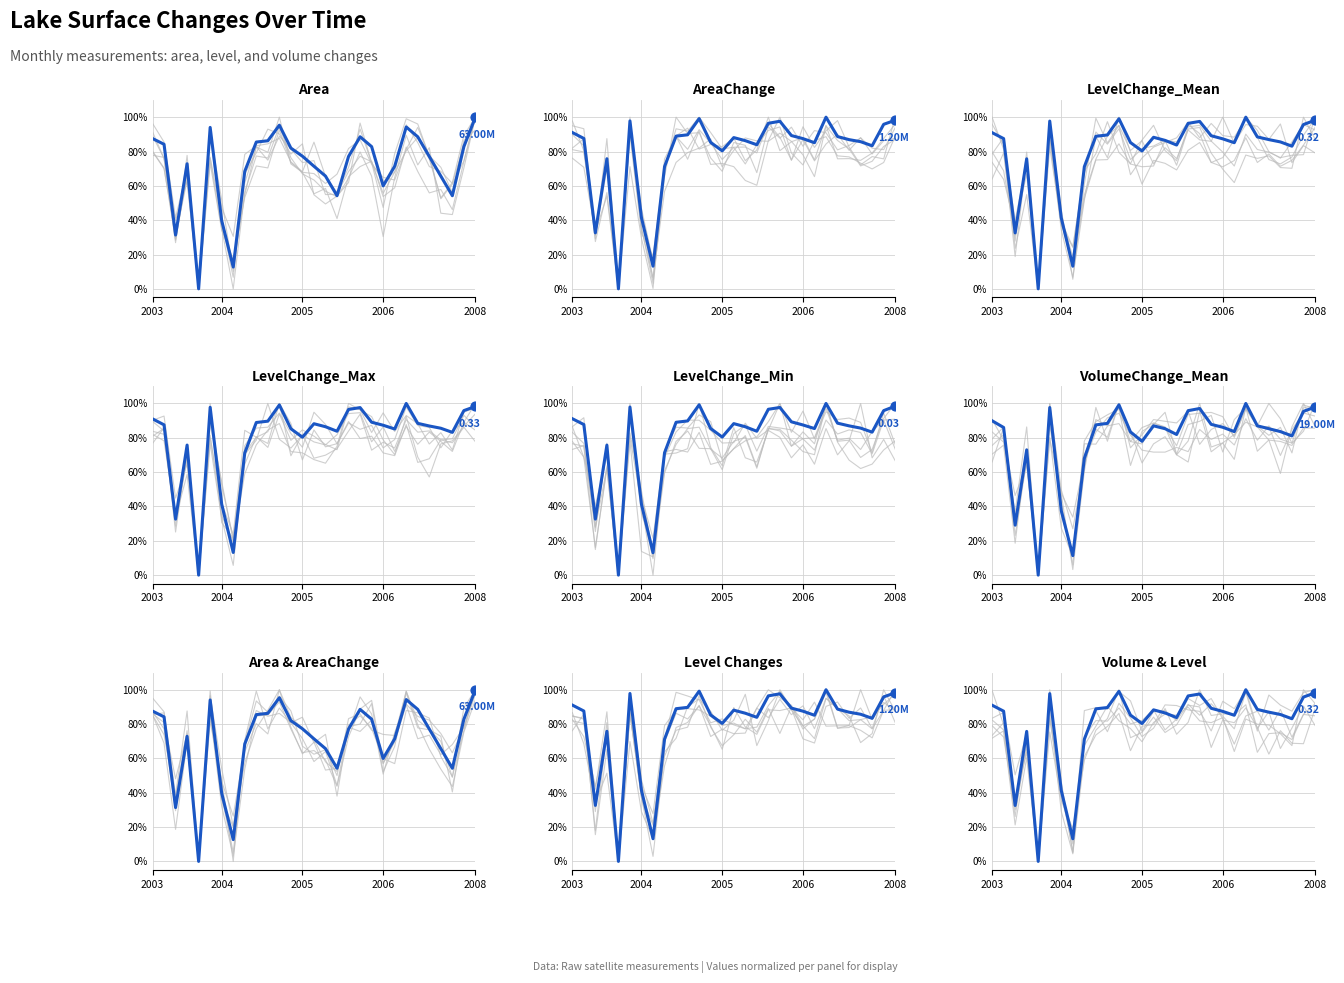

What are all the series names shown in the legend?

Area, AreaChange, LevelChange_Mean, LevelChange_Max, LevelChange_Min, VolumeChange_Mean